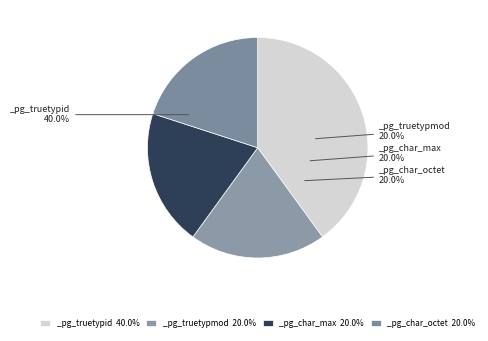

Is it true that _pg_truetypid_10627 is 40% of the pie?

True